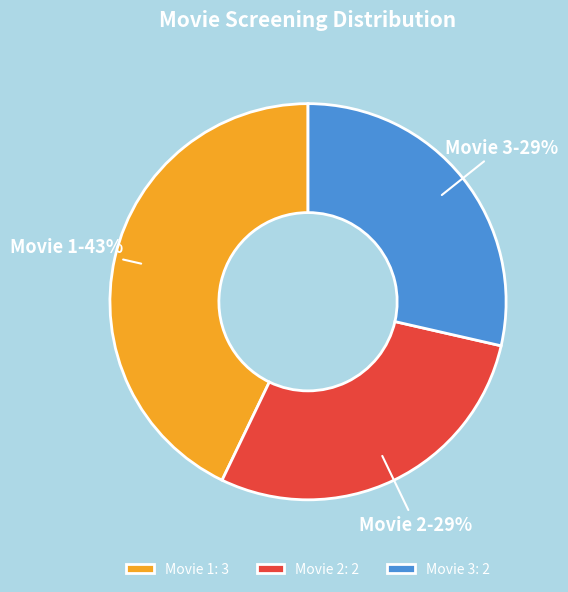

Is it true that Movie 3 is 17% of the pie?

False